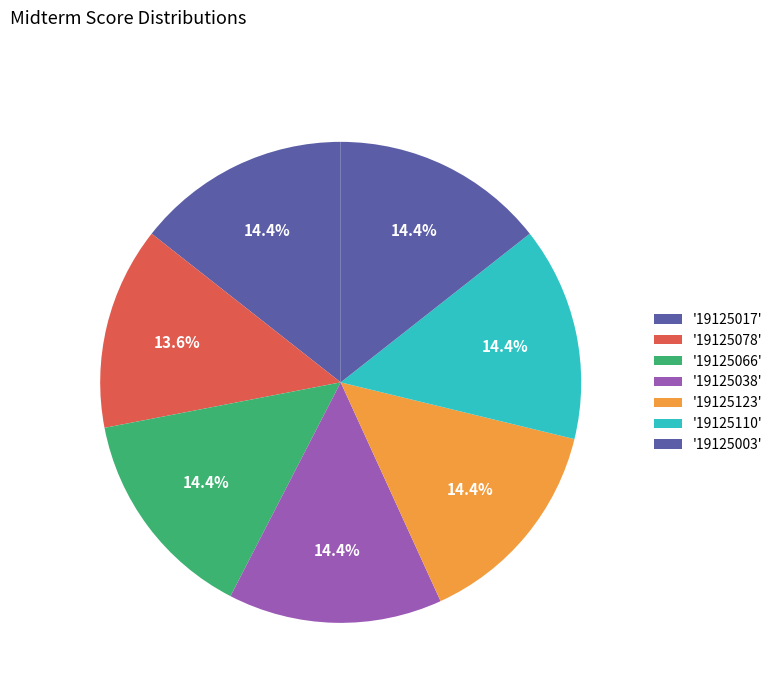

Does any single category account for the majority?

No